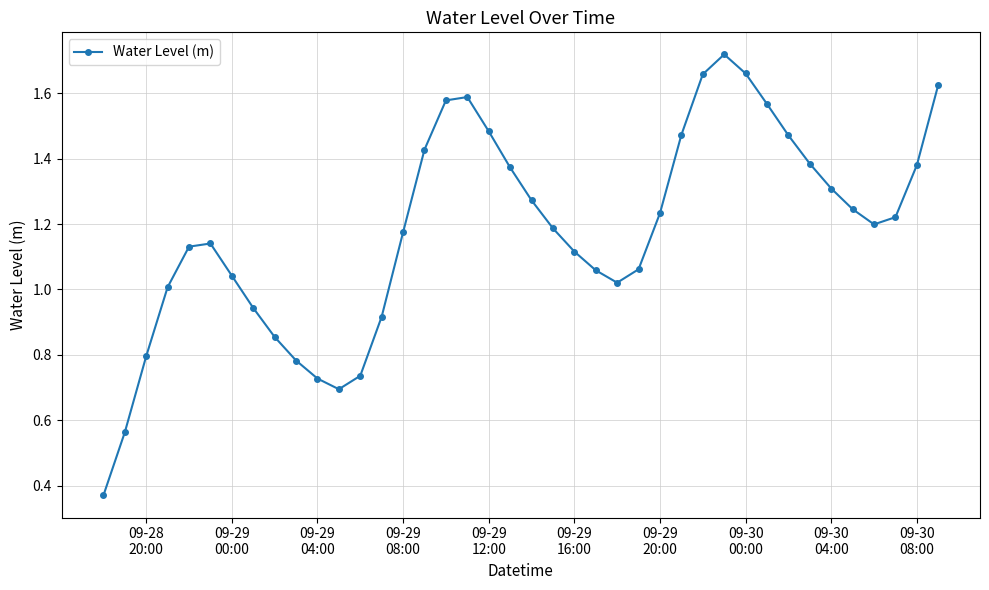

Does the chart have visible grid lines?

Yes